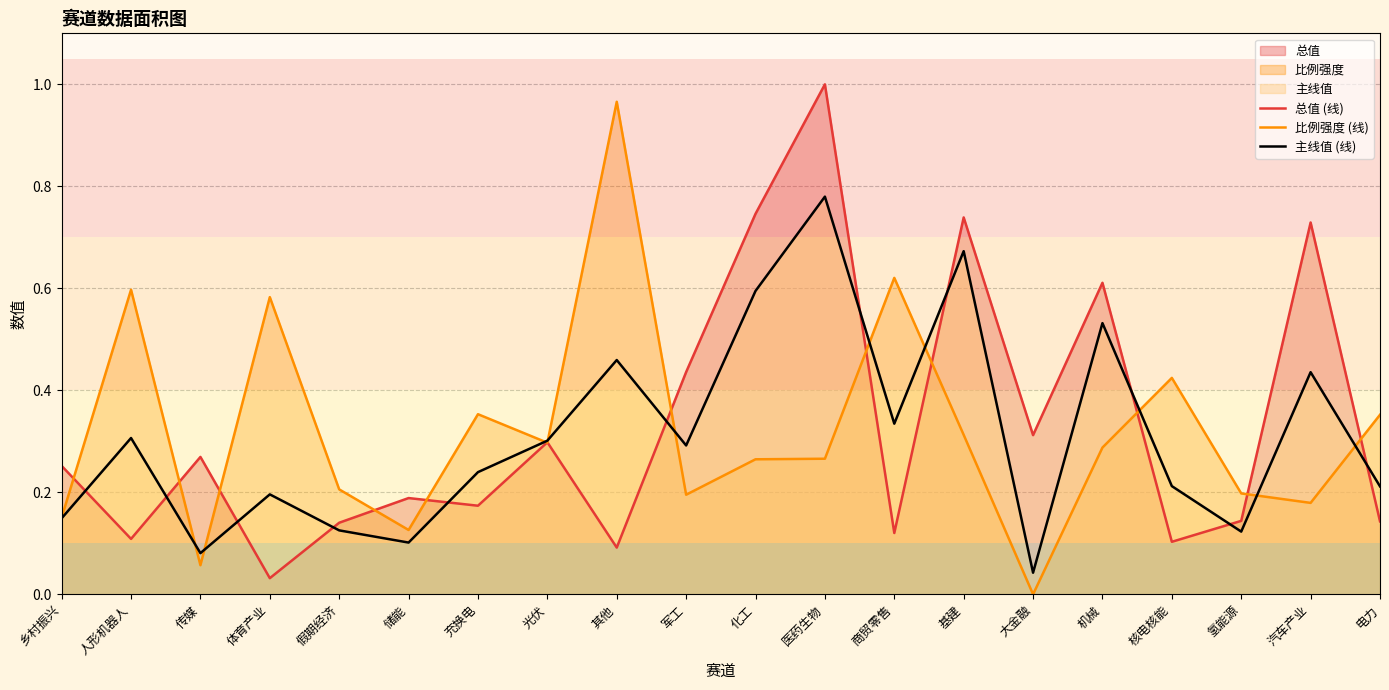

What is the difference between the highest and lowest values at 商贸零售?

0.5